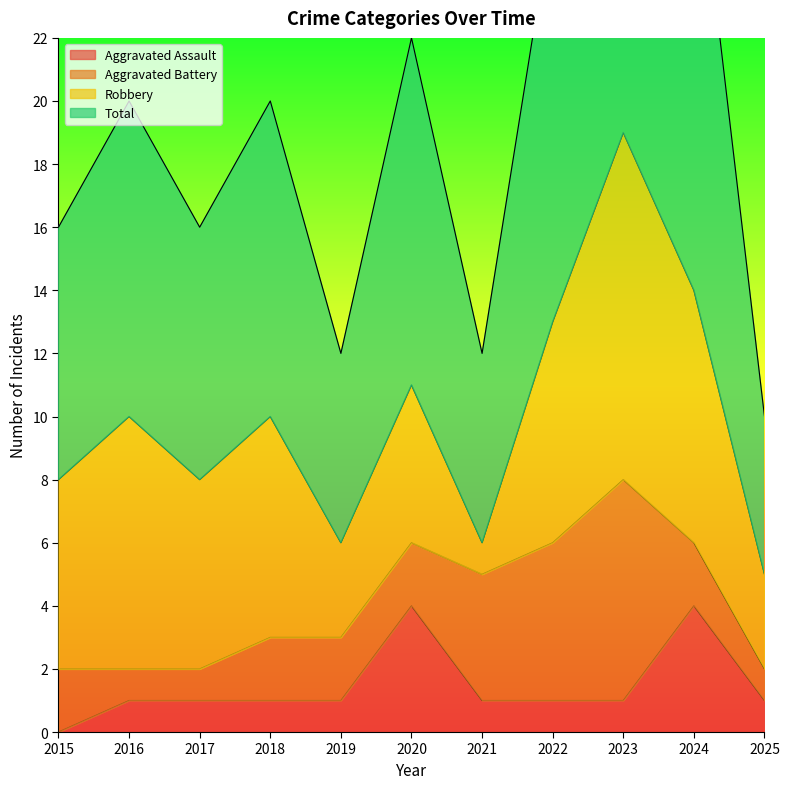

What is the average value of the Aggravated Assault series?

1